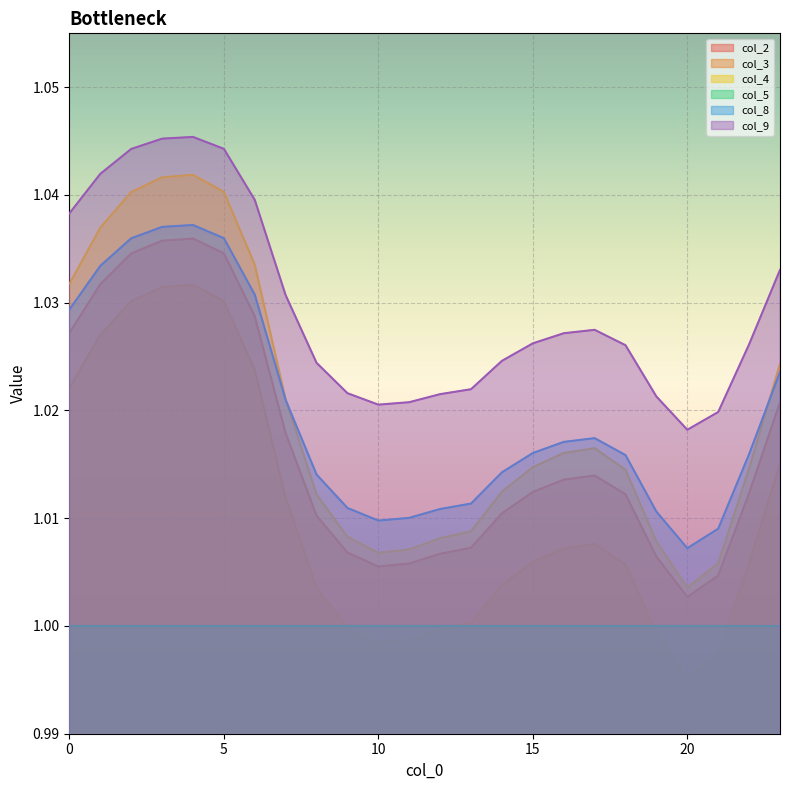

The value of col_2 at 15 is 0.7. True or false?

False